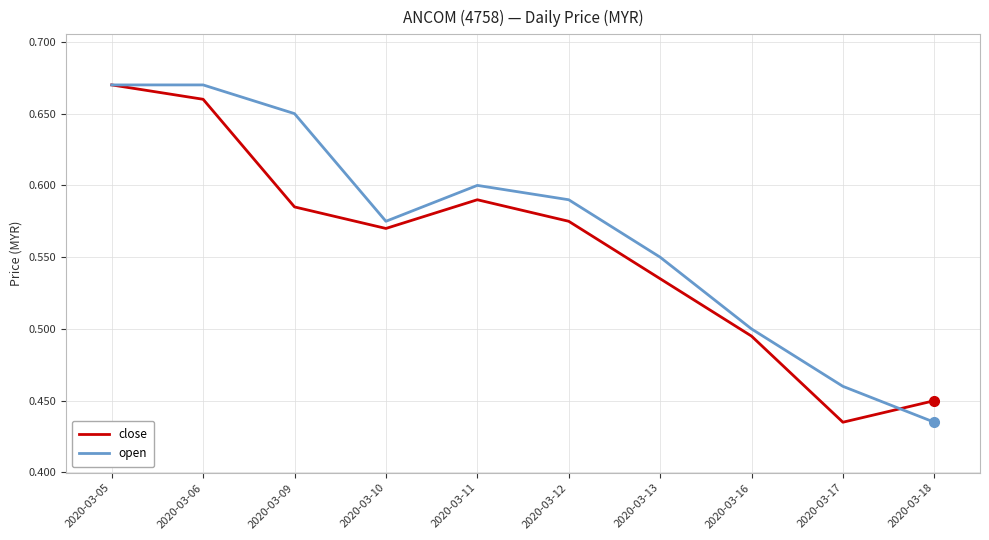

At which category is the sum across all series the highest?

2020-03-05